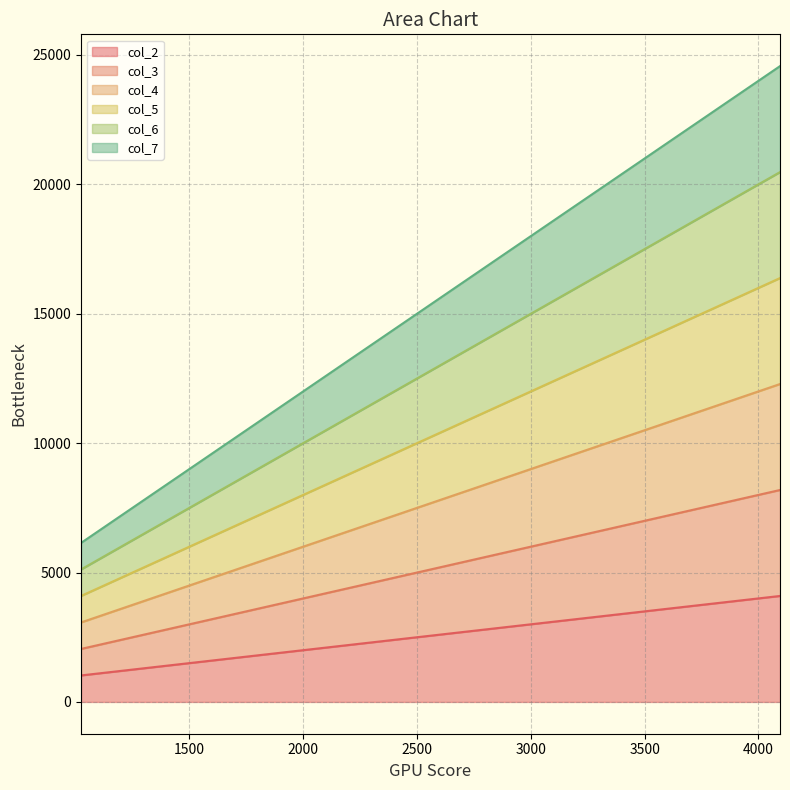

What is the value of the col_2 point at the 2nd from the left?

2048